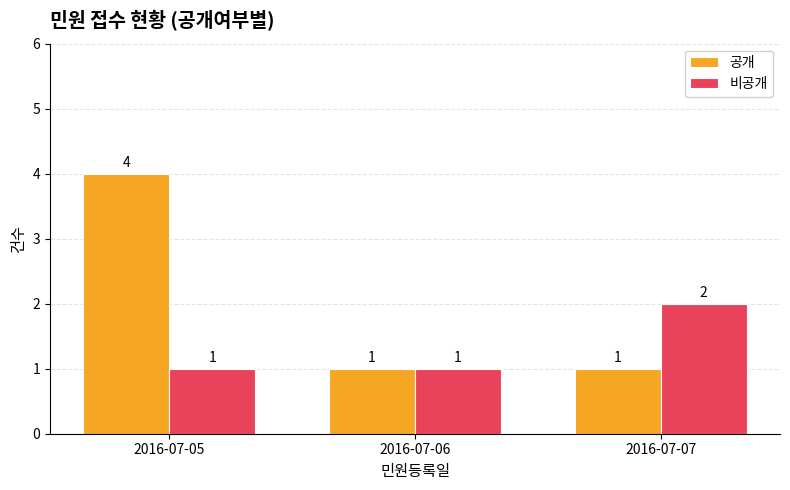

At which category is the sum across all series the highest?

2016-07-05